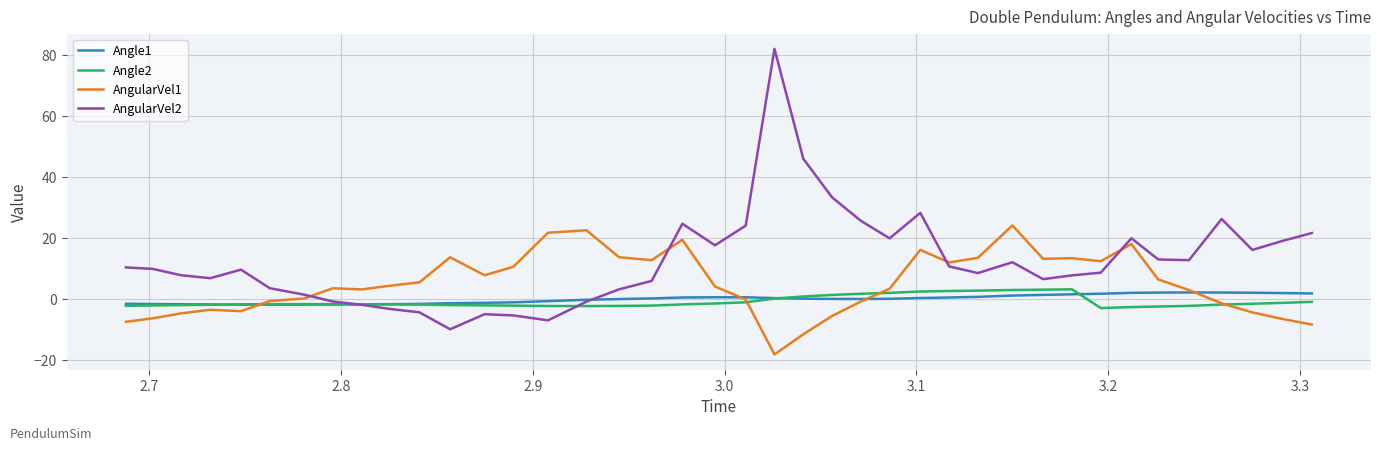

Which series has the largest range (max minus min)?

AngularVel2